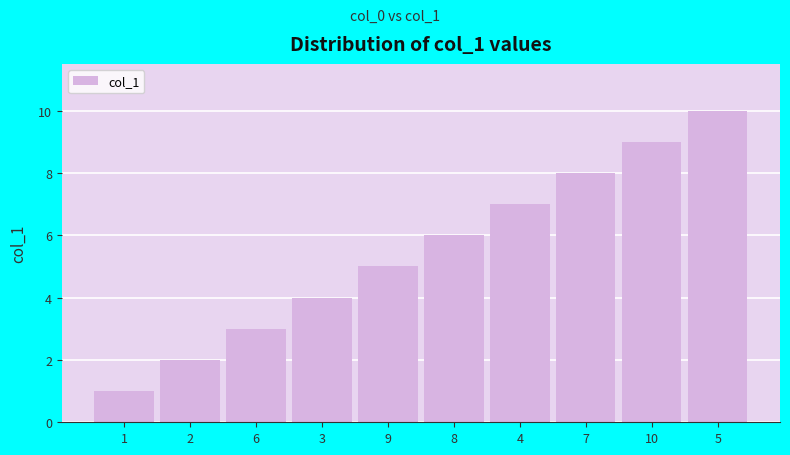

Are the bars grouped side by side (vs. stacked)?

No